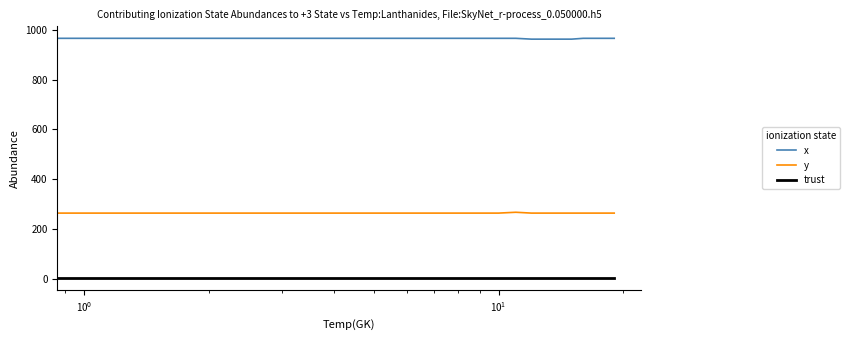

Which series has the largest total across all categories?

x